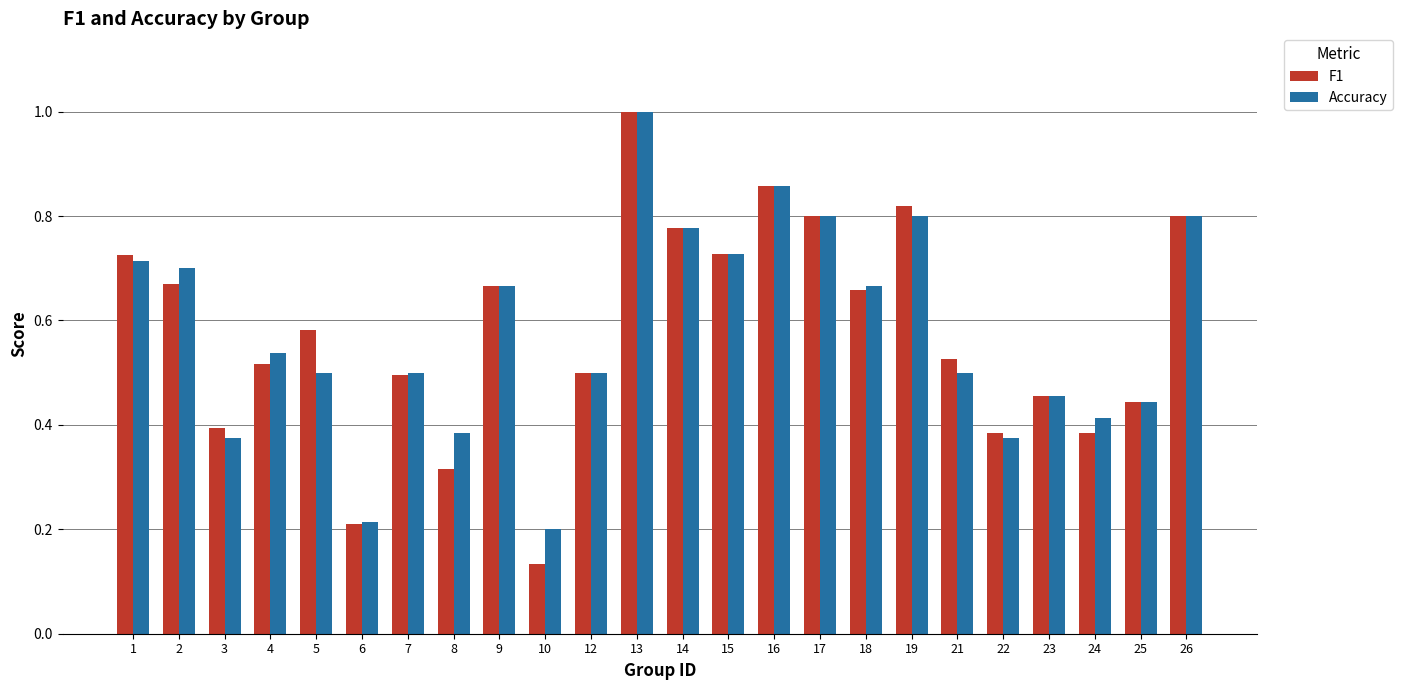

Which category has the lowest value across all series?

10